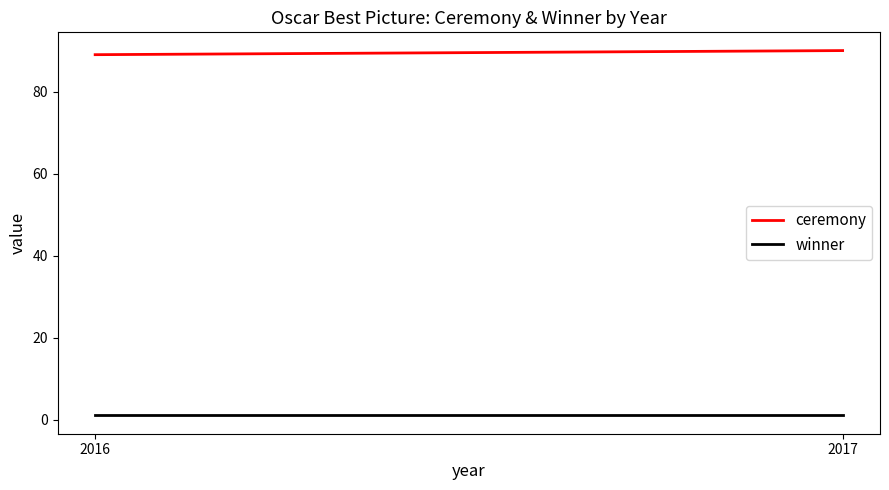

Count the ceremony values in the range 89 to 90.

2